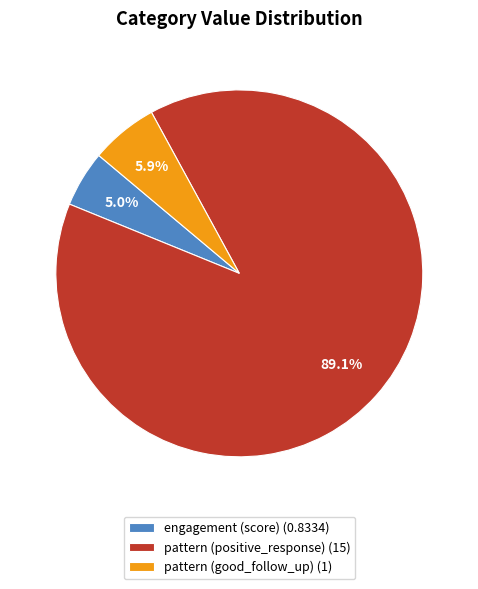

What is the largest slice in the pie chart?

pattern (positive_response)